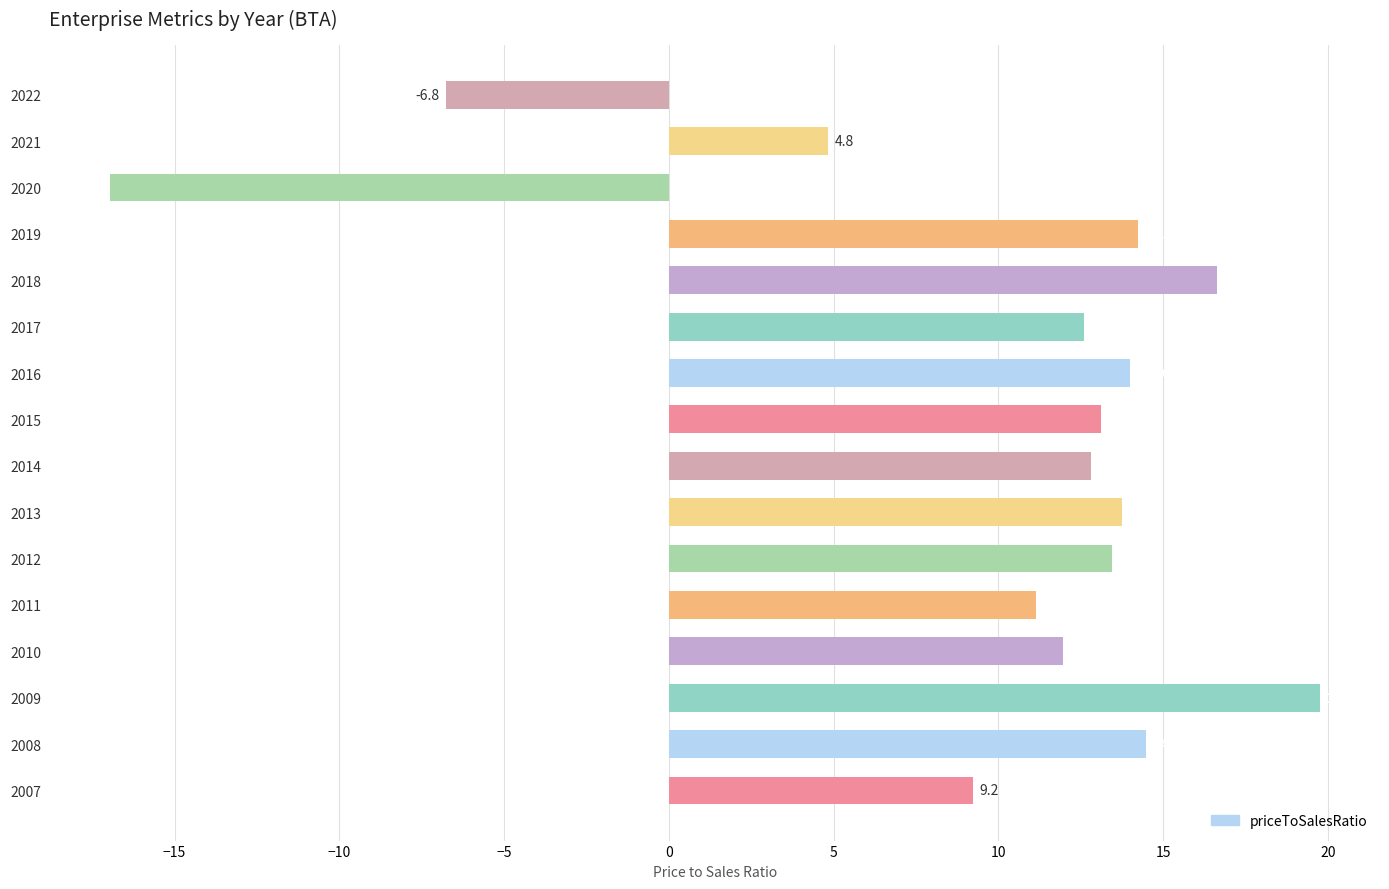

Reading top to bottom, list all the values displayed in this chart.

-6.8	4.8	-17.0	14.2	16.6	12.6	14.0	13.1	12.8	13.7	13.4	11.1	12.0	19.7	14.5	9.2